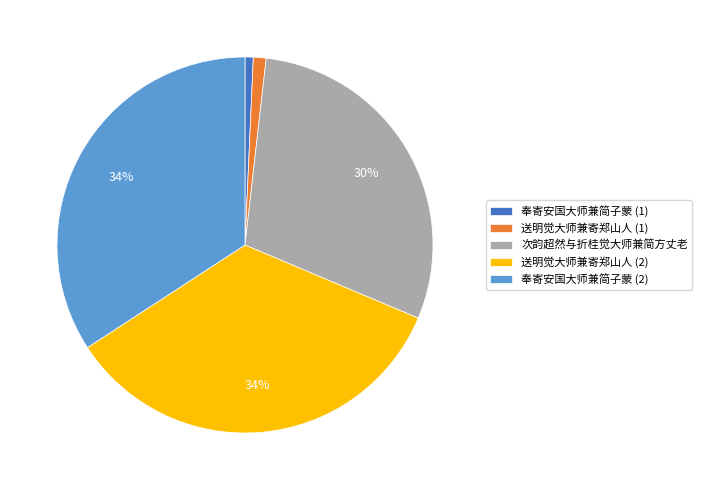

Does any single category account for the majority?

No